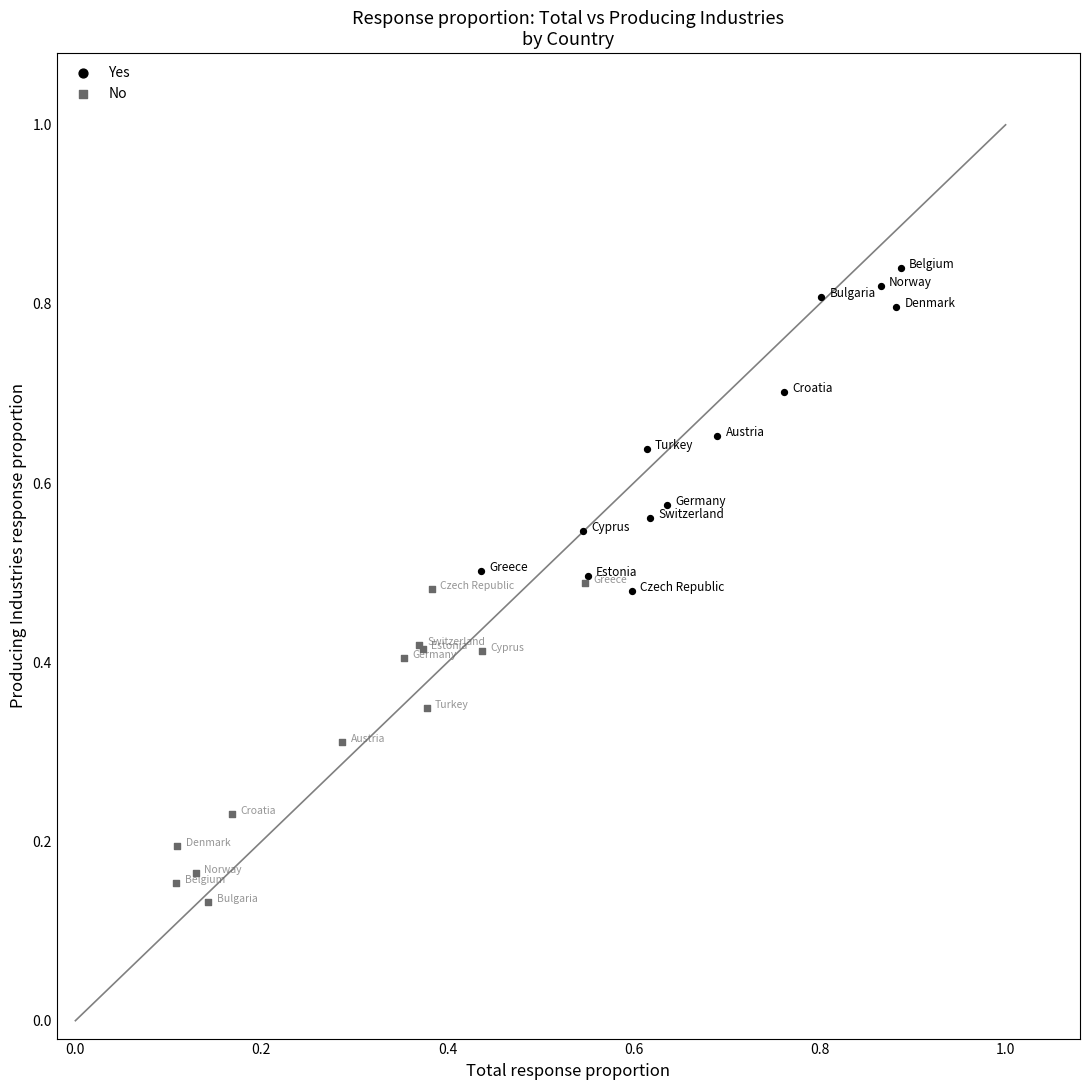

What are all the series names shown in the legend?

Yes, No